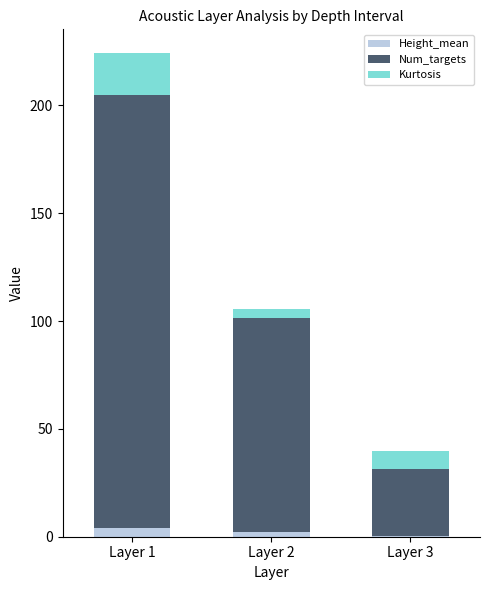

At which category is the sum across all series the highest?

Layer 1